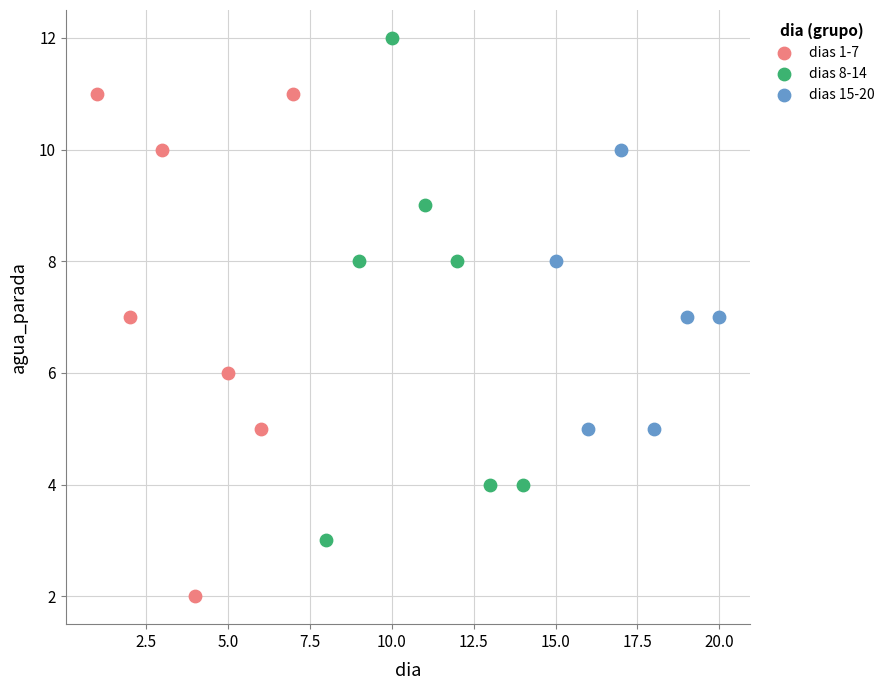

Which series contains the highest Y value?

dias 8-14